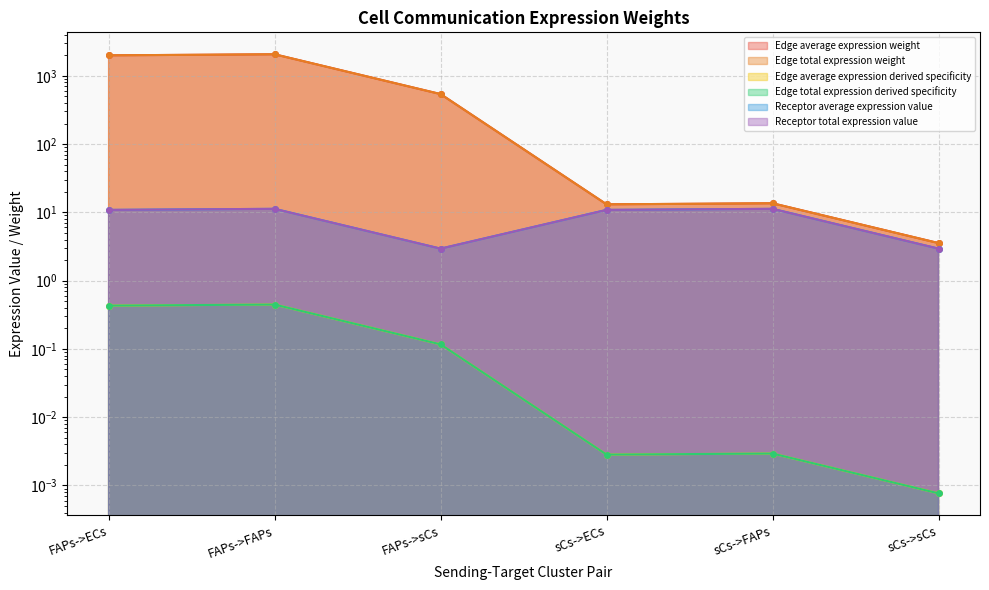

How many lines are shown in the chart?

6